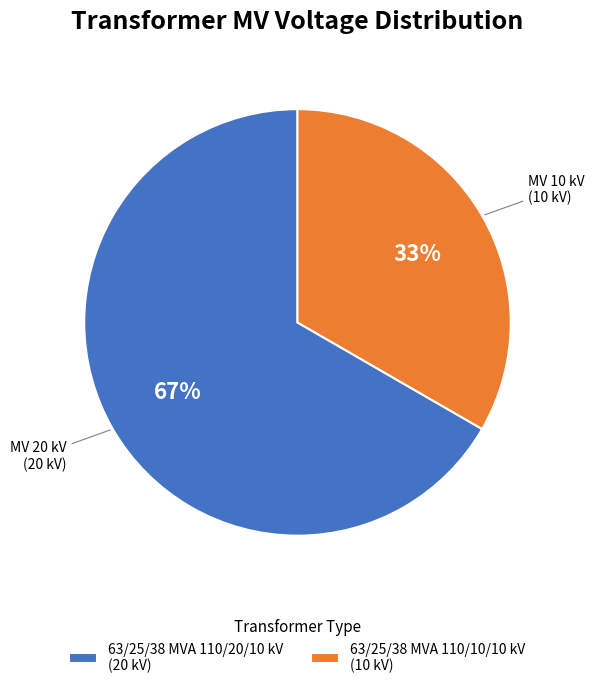

How many segments does this pie chart have?

2